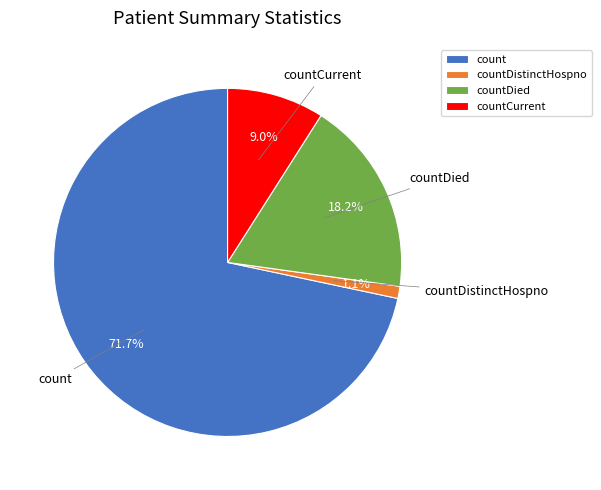

What is the smallest slice in the pie chart?

countDistinctHospno